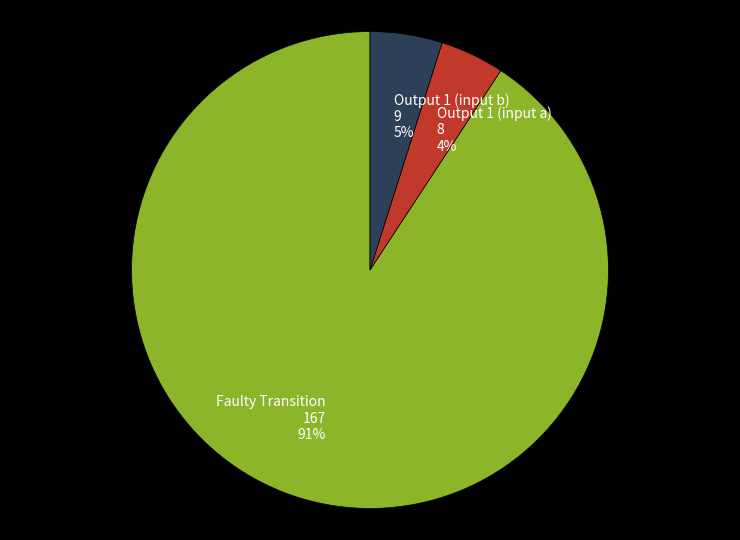

Do Output 1 (input a) 8 4% and Faulty Transition 167 91% together represent more than half of the pie?

Yes